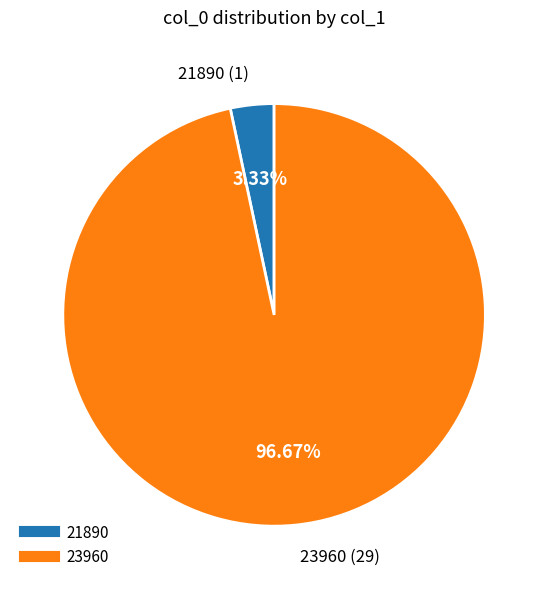

To the nearest percent, what portion does 21890 represent?

3%